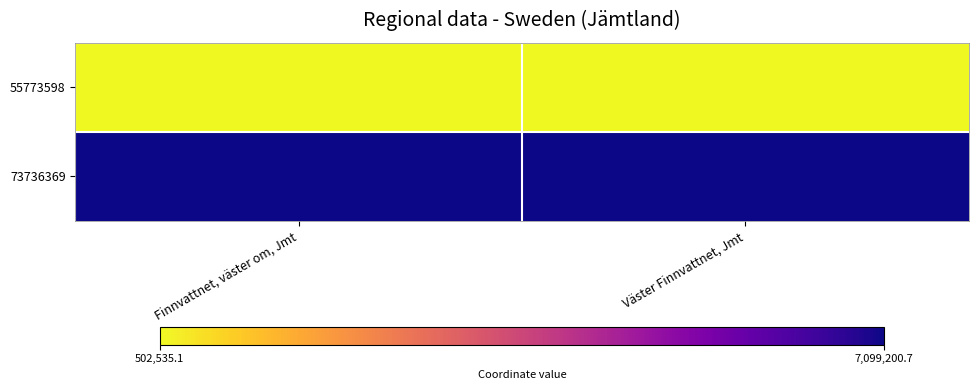

Reading left to right, transcribe all the data shown in this chart.

55773598: Finnvattnet, väster om, Jmt=502535.1	Väster Finnvattnet, Jmt=502690.5
73736369: Finnvattnet, väster om, Jmt=7099145.7	Väster Finnvattnet, Jmt=7099200.7